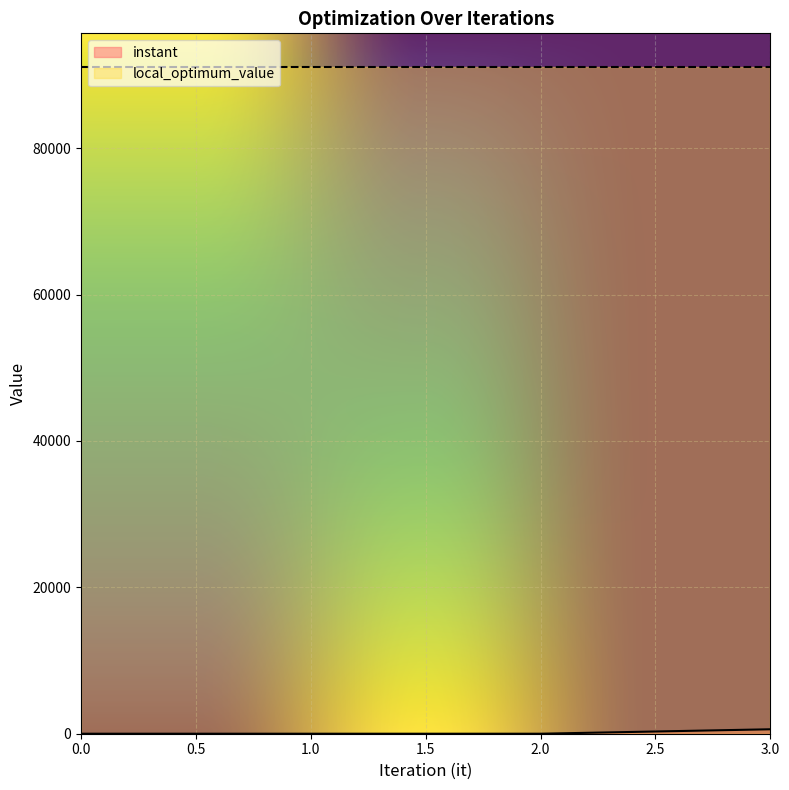

Read the value at 3.

606.9